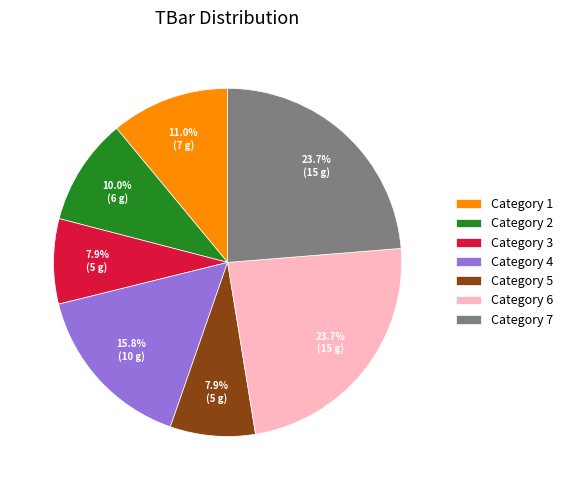

Is there any slice that represents more than half of the pie?

No